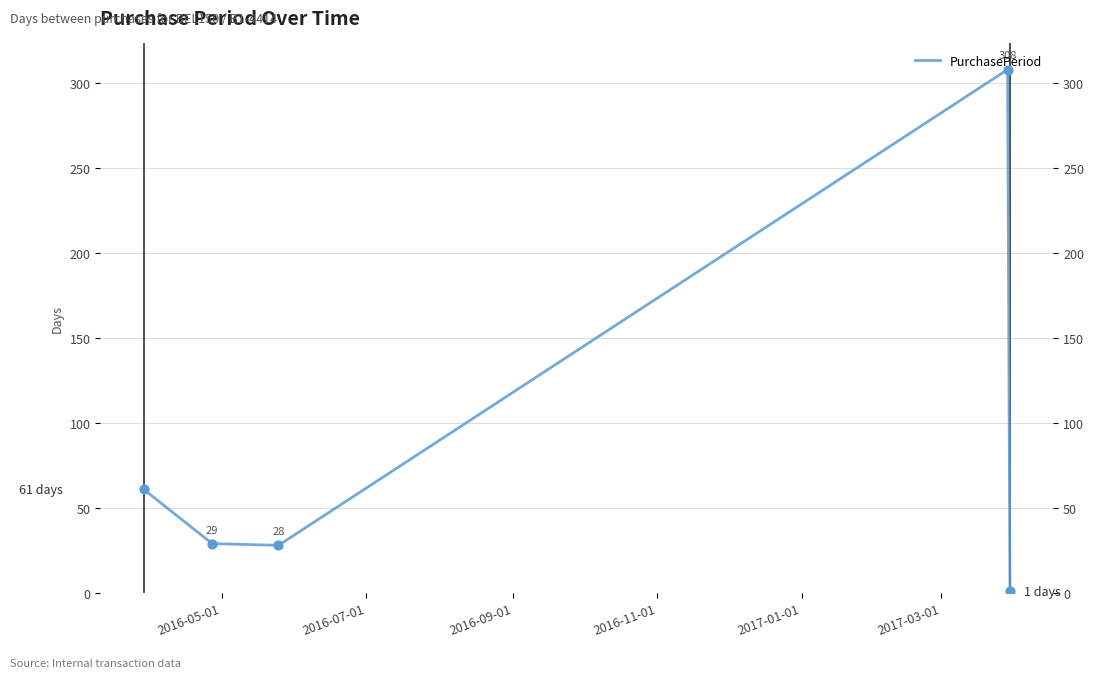

What is the difference between the maximum and minimum values?

307